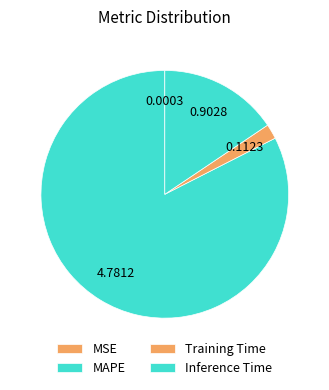

Is it true that MAPE is 82% of the pie?

True